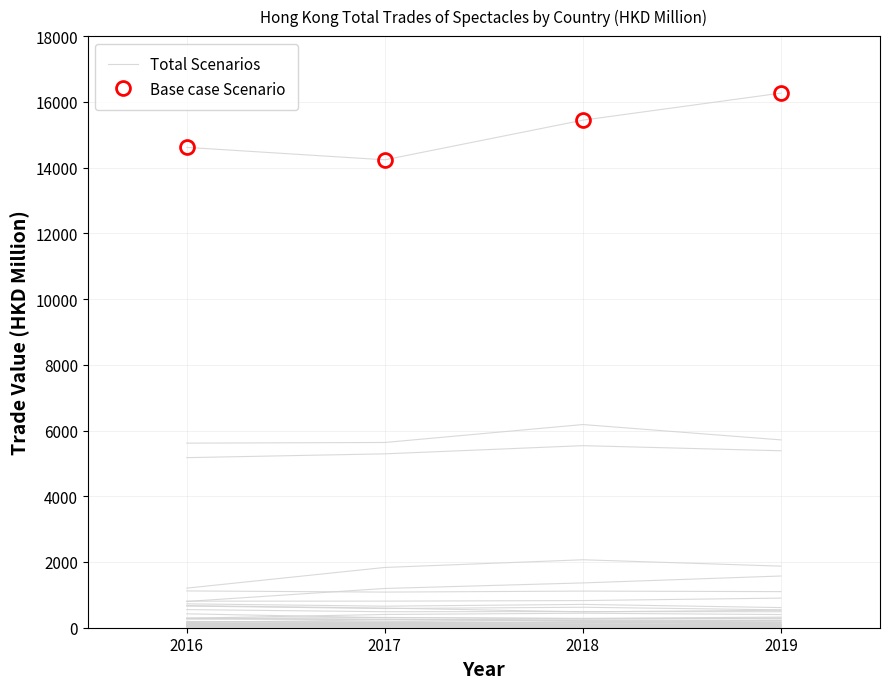

Rank the categories by Total Scenarios value from highest to lowest.

2018, 2019, 2017, 2016